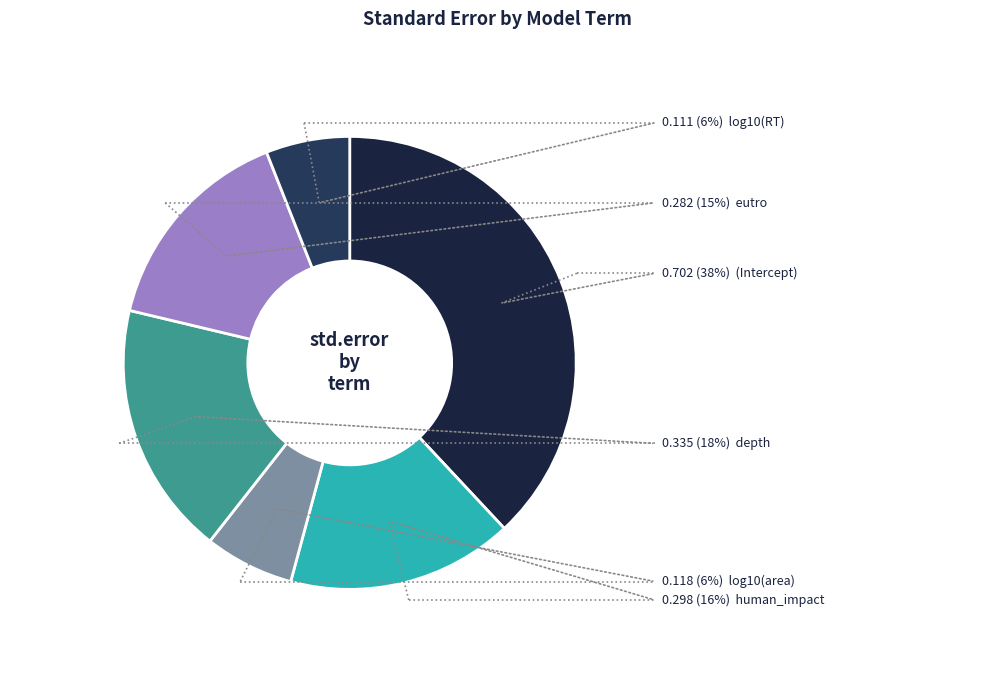

What is the largest slice in the pie chart?

(Intercept)